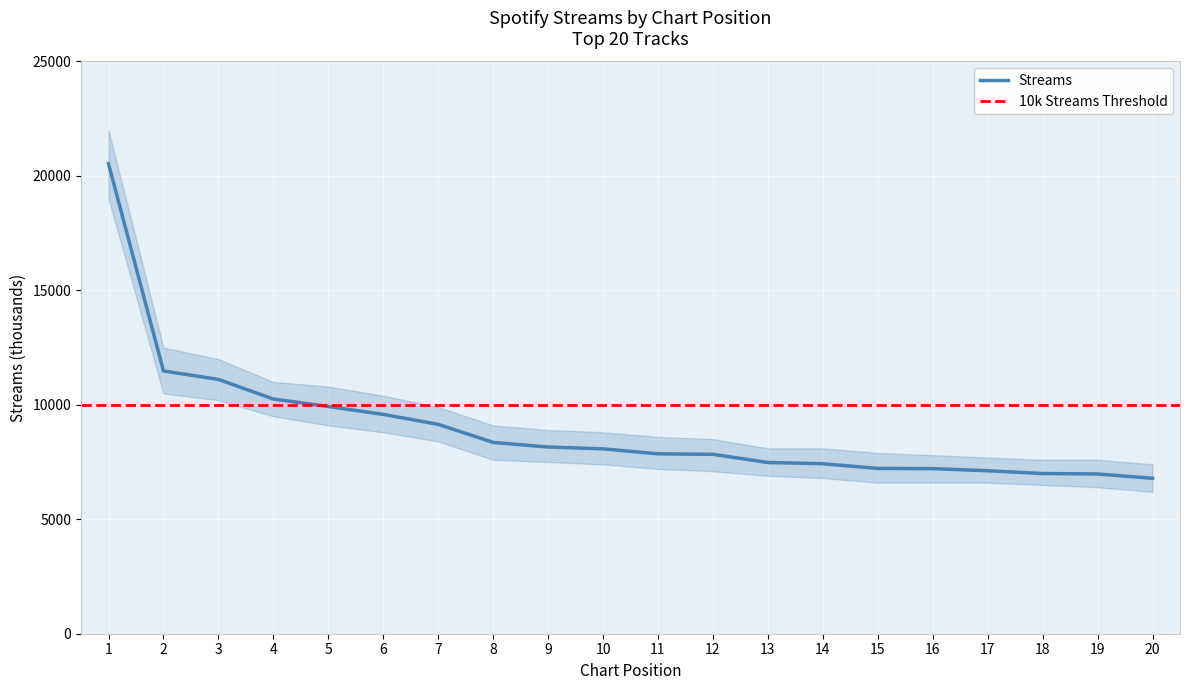

At which label is the value closest to 13662?

2